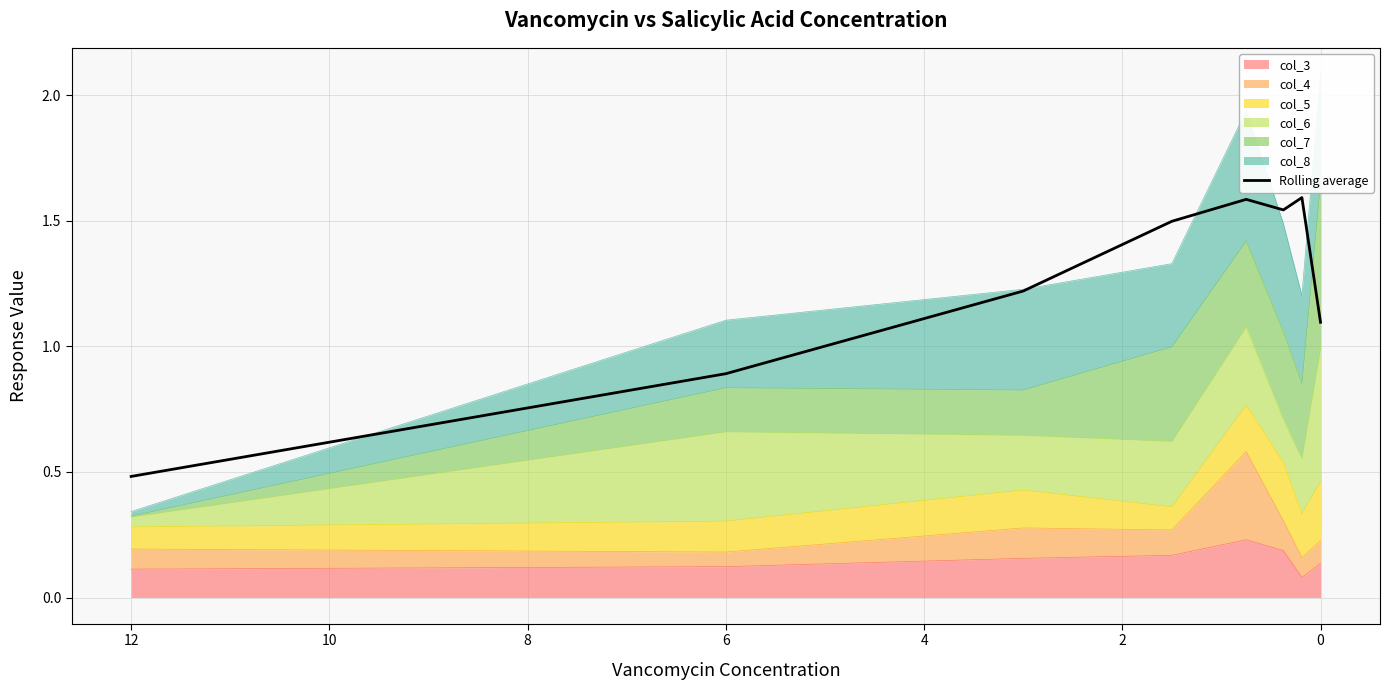

How many data points are less than 1?

2